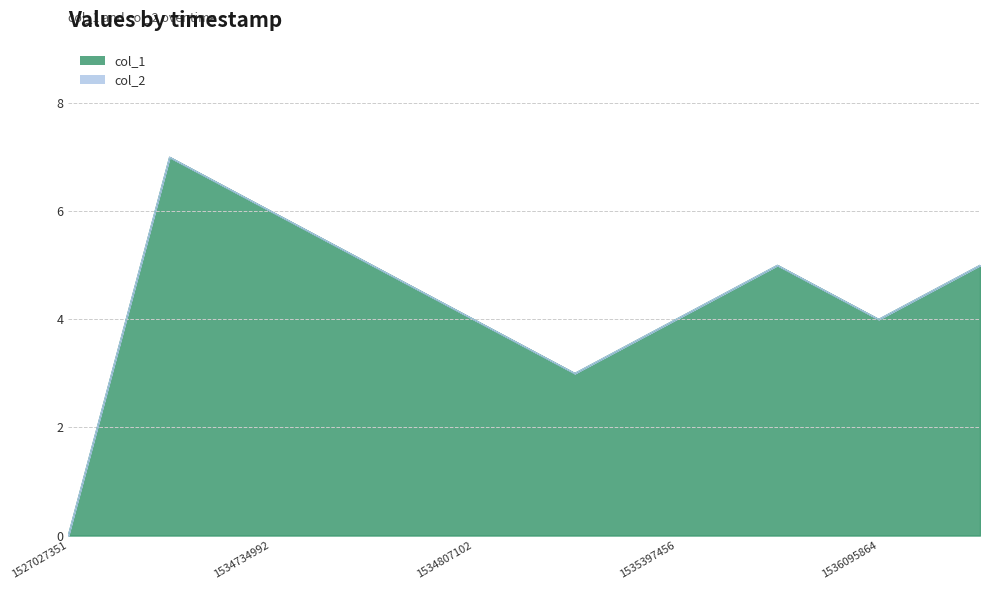

List the labels in order of value, largest first.

1534432648, 1534734992, 1534781805, 1535465840, 1536178694, 1534807102, 1535397456, 1536095864, 1535138213, 1527027351